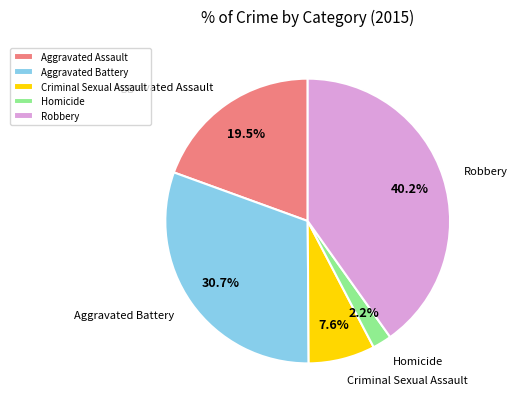

What percentage is the Robbery slice, to the nearest percent?

40%